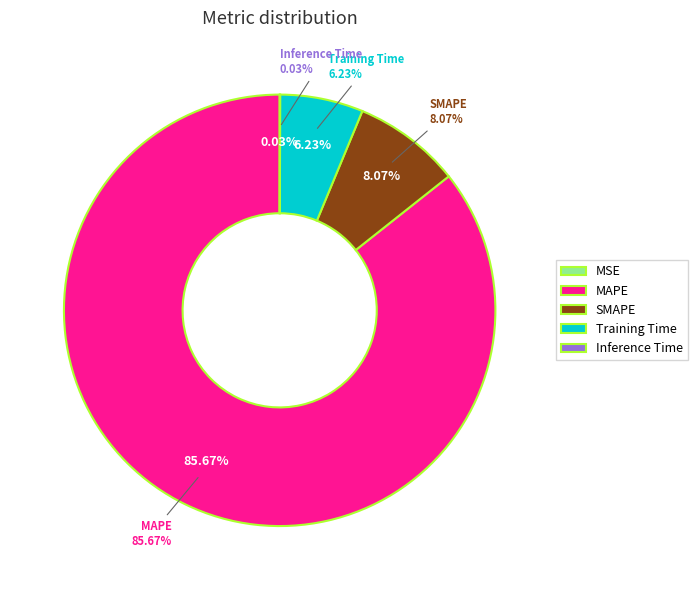

How many segments does this pie chart have?

5